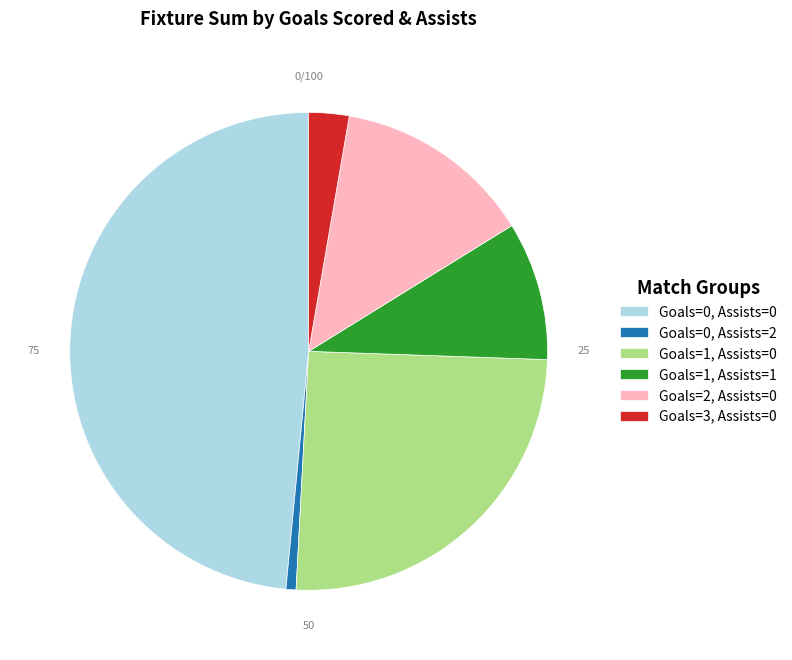

Is there a majority slice in this chart?

No